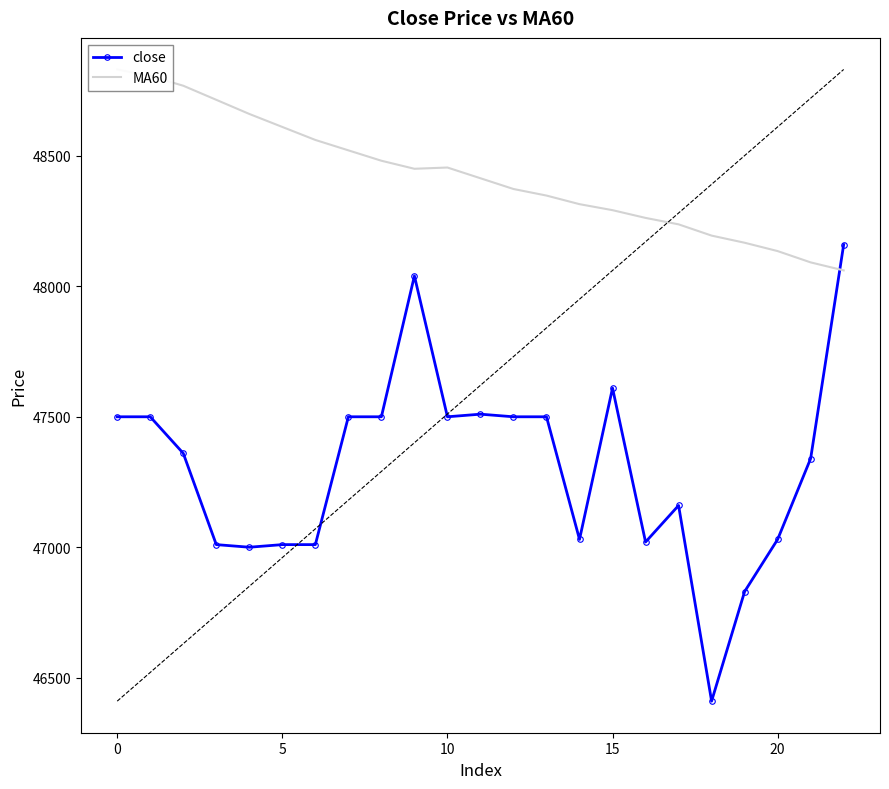

What is the highest value of the close series?

48160